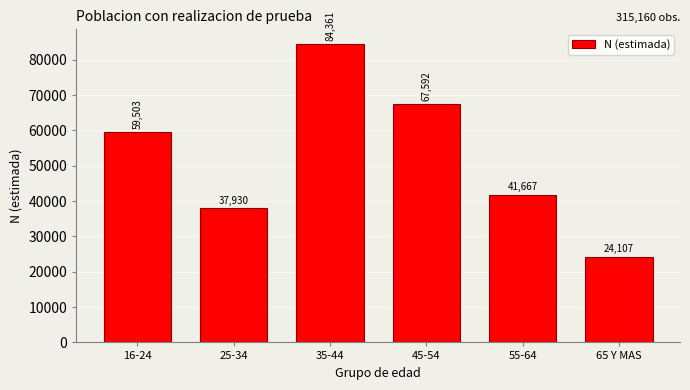

Reading left to right, what are all the values shown in this chart?

16-24=59503	25-34=37930	35-44=84361	45-54=67592	55-64=41667	65 Y MAS=24107